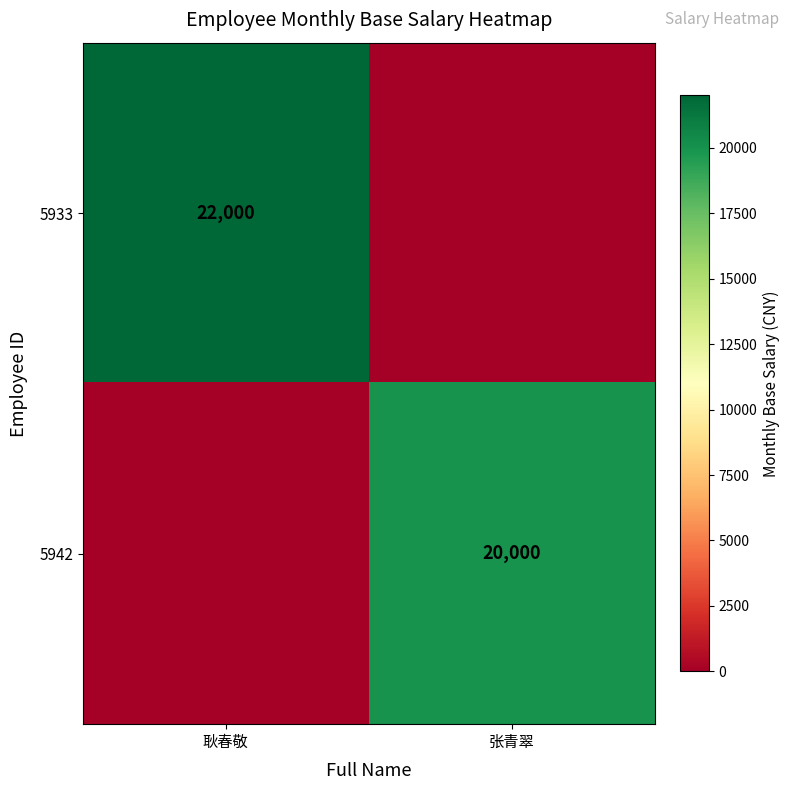

True or false: 5933 has a value of 31247 at 耿春敬.

False